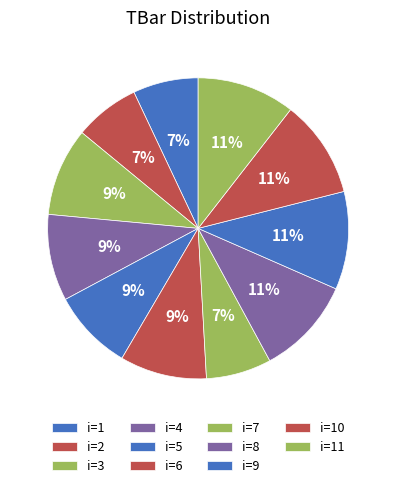

Rank the categories by value from highest to lowest.

8, 9, 10, 11, 3, 6, 4, 5, 1, 2, 7